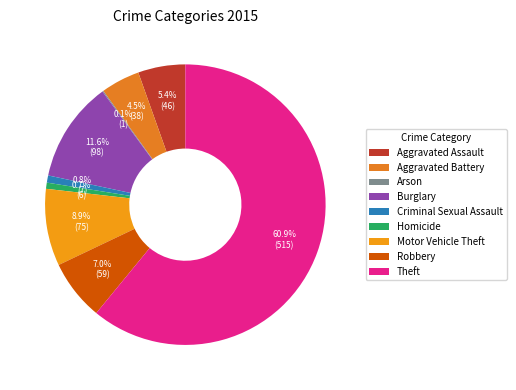

What percentage do Robbery and Burglary together represent?

18.6%